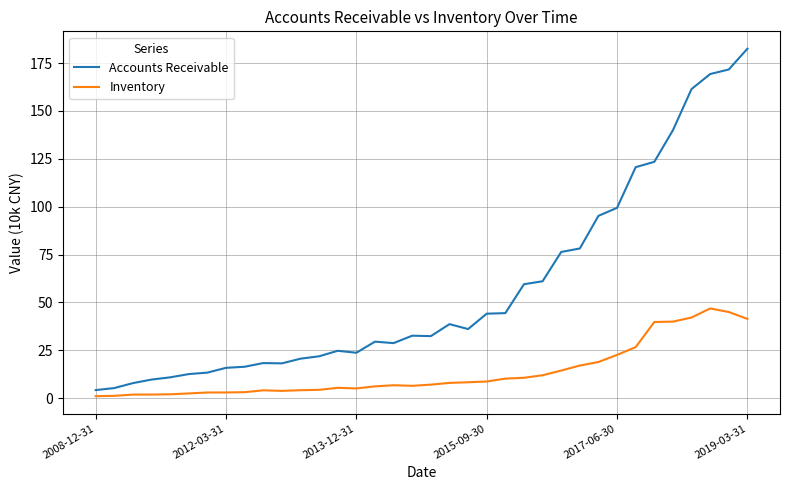

Which series has the largest total across all categories?

Accounts Receivable